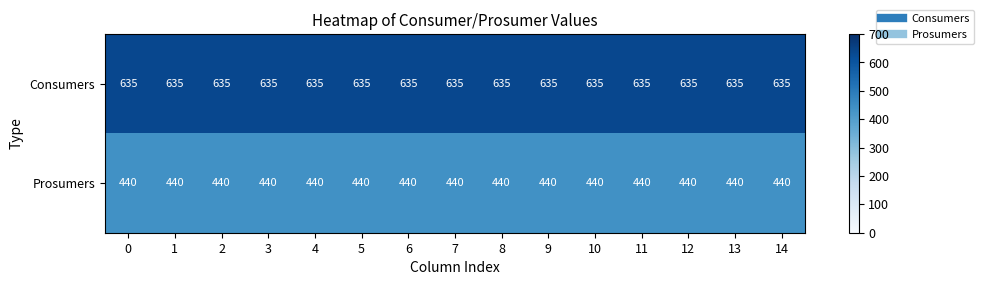

What is the approximate value of Prosumers at 2?

440